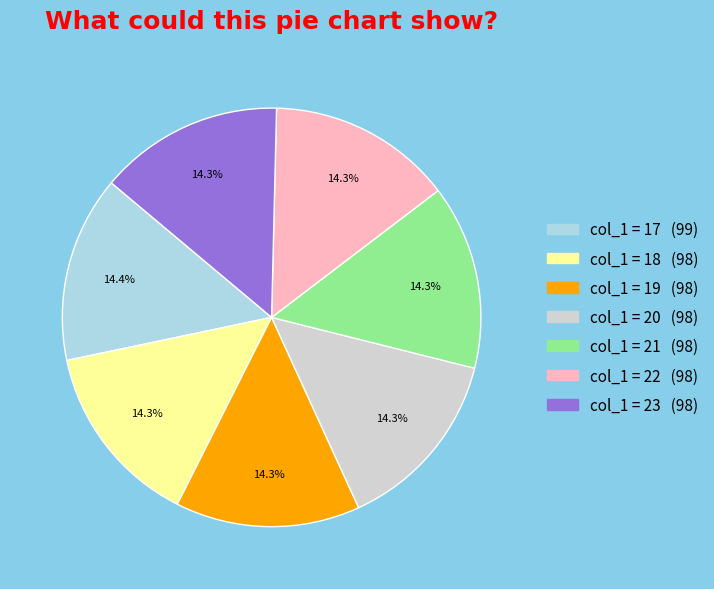

Count the number of slices in the pie.

7